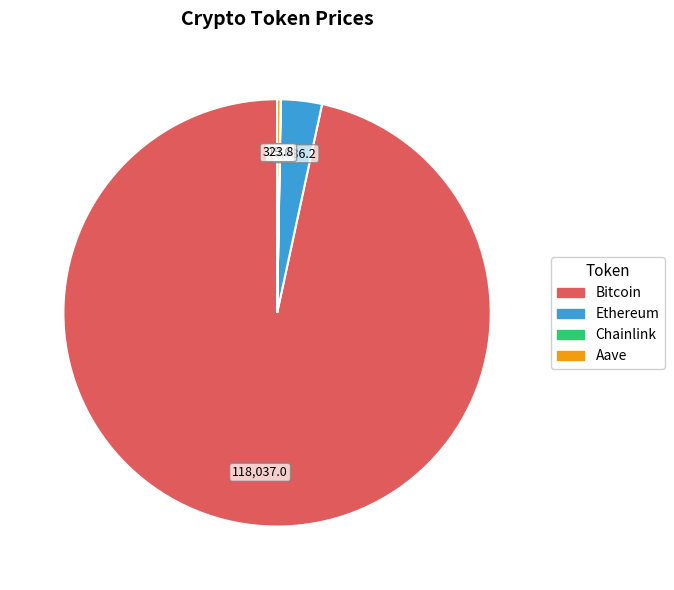

True or false: Bitcoin accounts for 85% of the total.

False